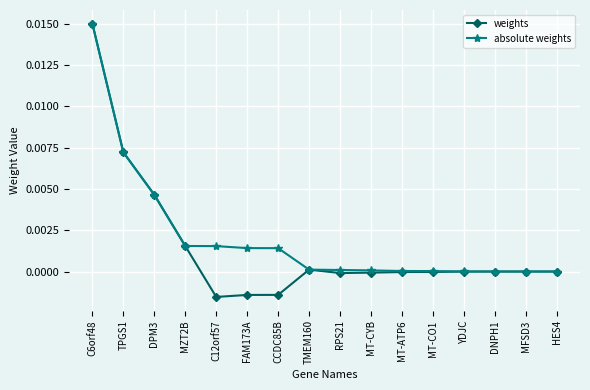

Does the chart display data point markers on the line(s)?

Yes